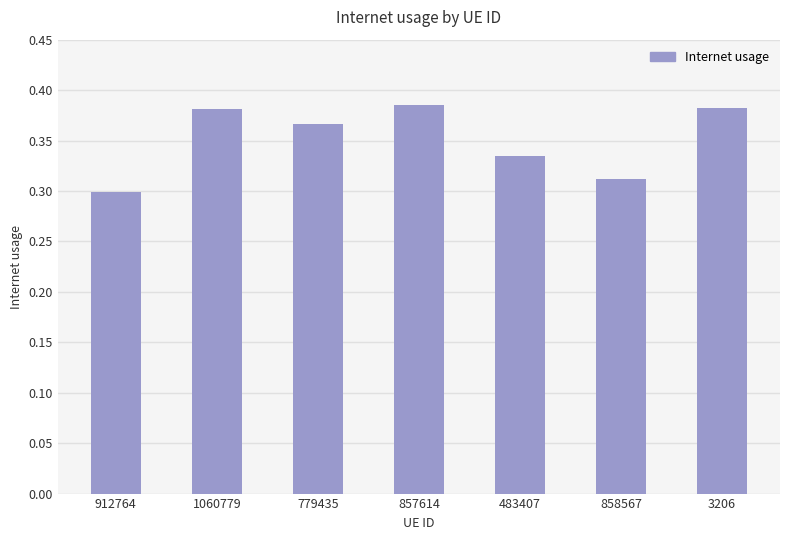

Which label corresponds to the smallest value in the chart?

912764